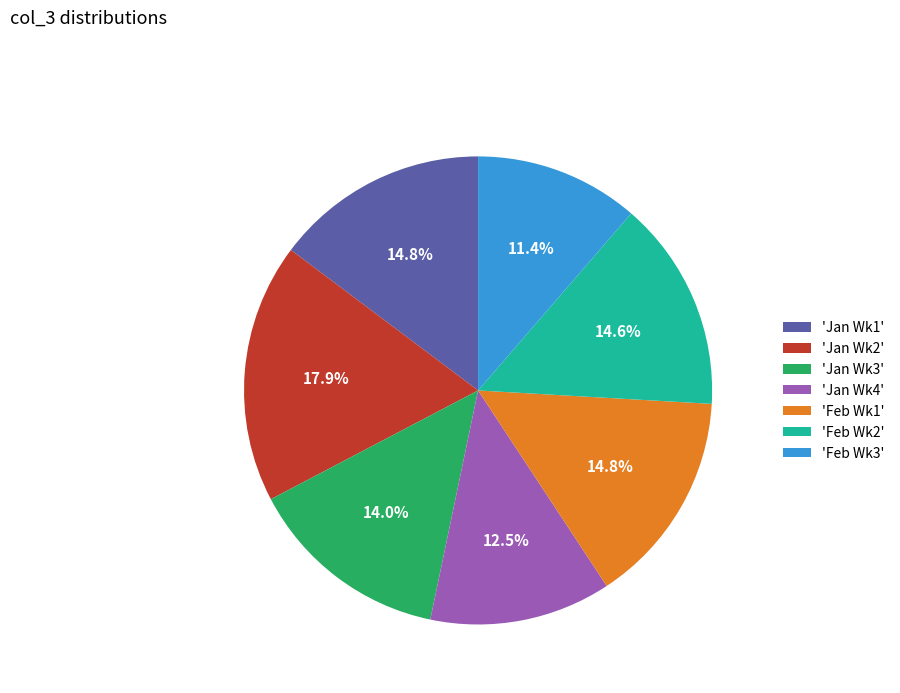

Does any single category account for the majority?

No